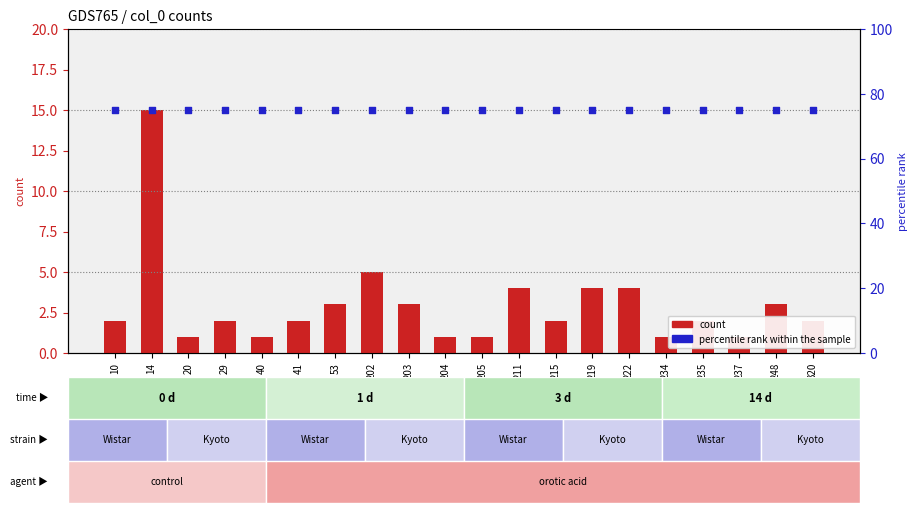

Which series has the largest Y range (max minus min)?

count